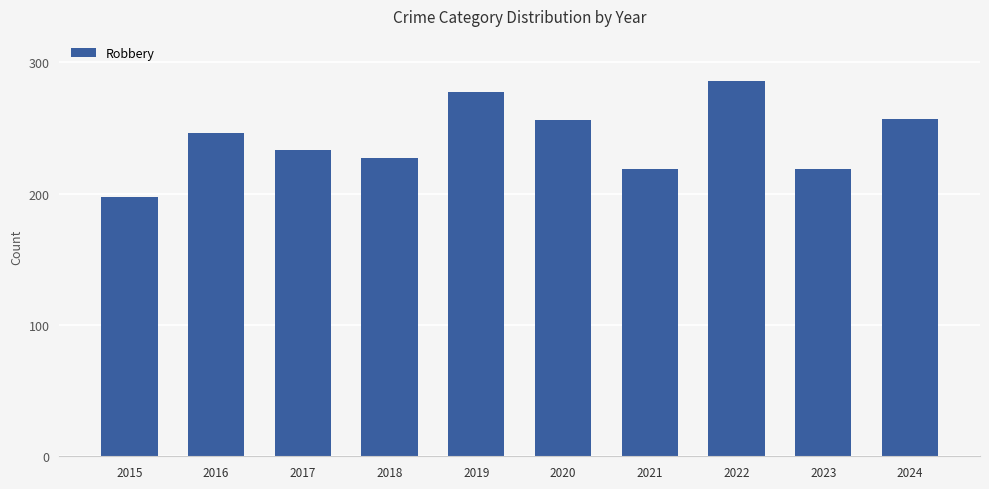

The value at 2022 is 286. True or false?

True